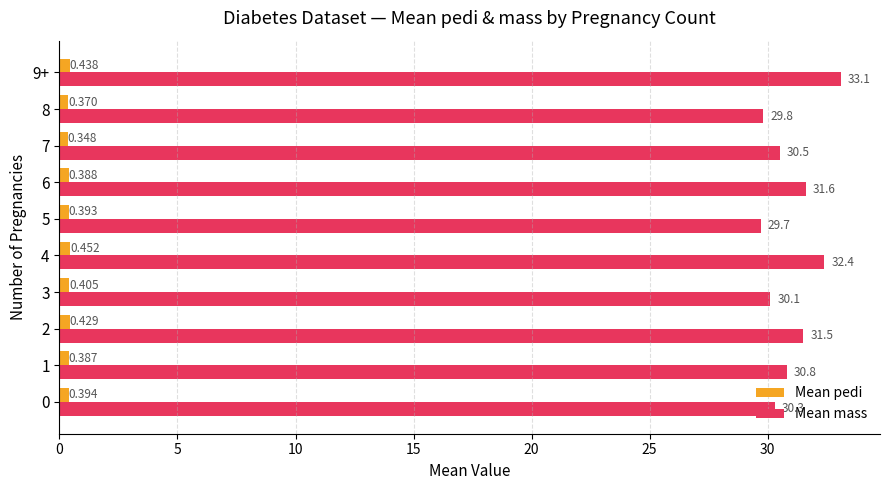

Rank the series by their maximum value, from lowest to highest.

Mean pedi, Mean mass